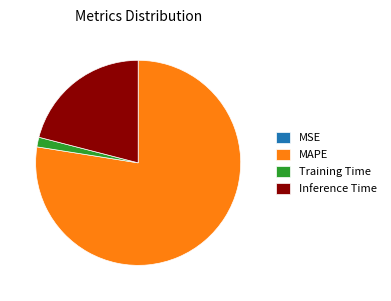

Combined, do Inference Time and Training Time account for over 50%?

No